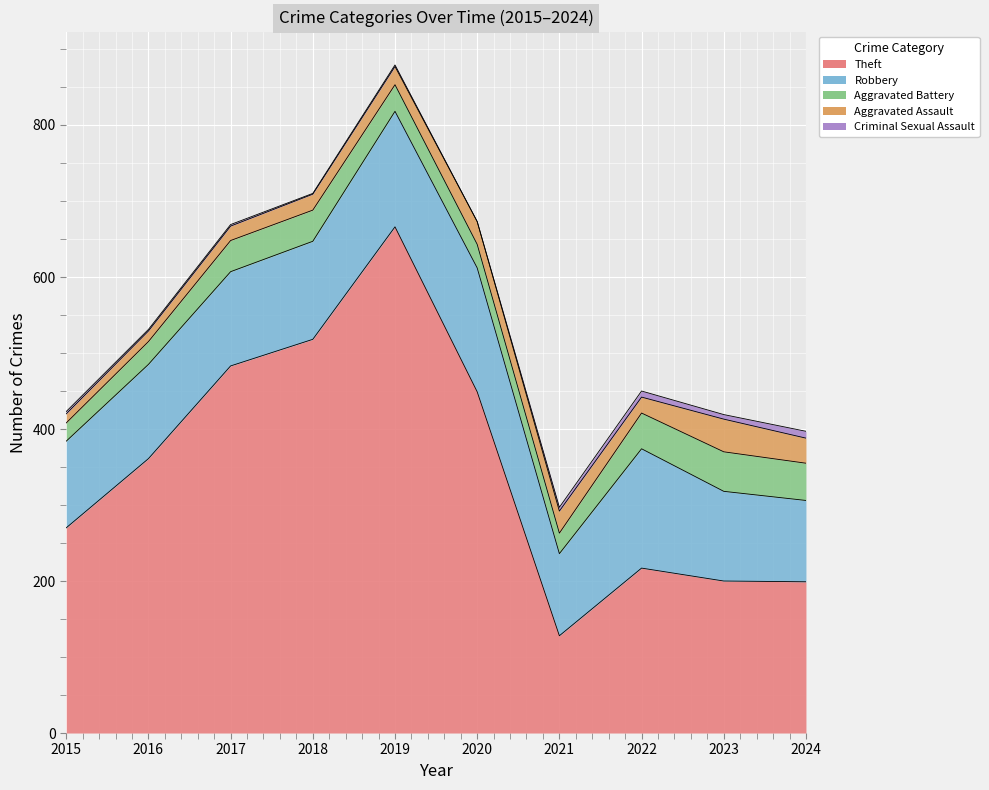

The Criminal Sexual Assault series shows 9 at 2024. True or false?

True